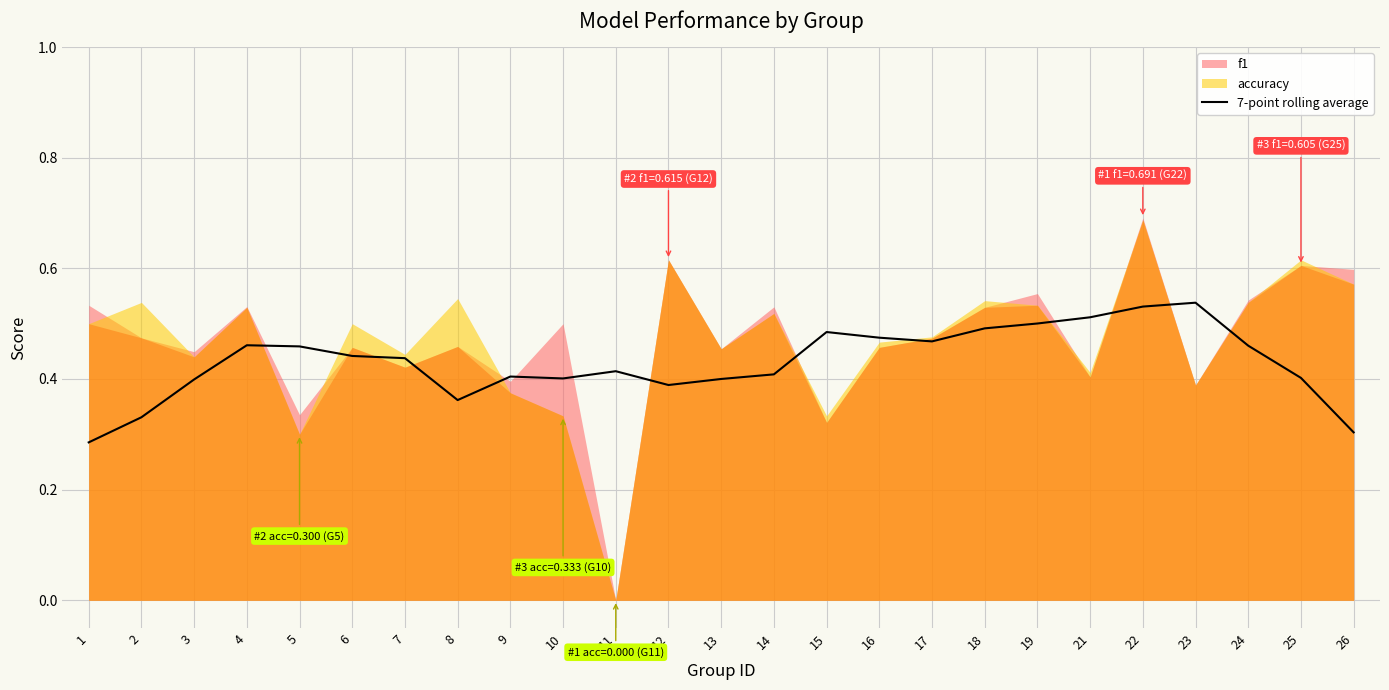

Count the values in the range 0 to 1.

25